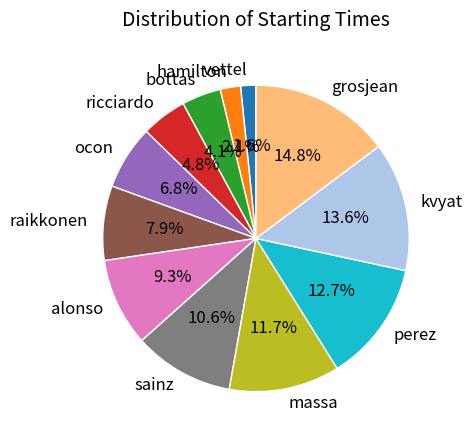

To the nearest percent, what is the difference between the grosjean and ricciardo slice percentages?

10%